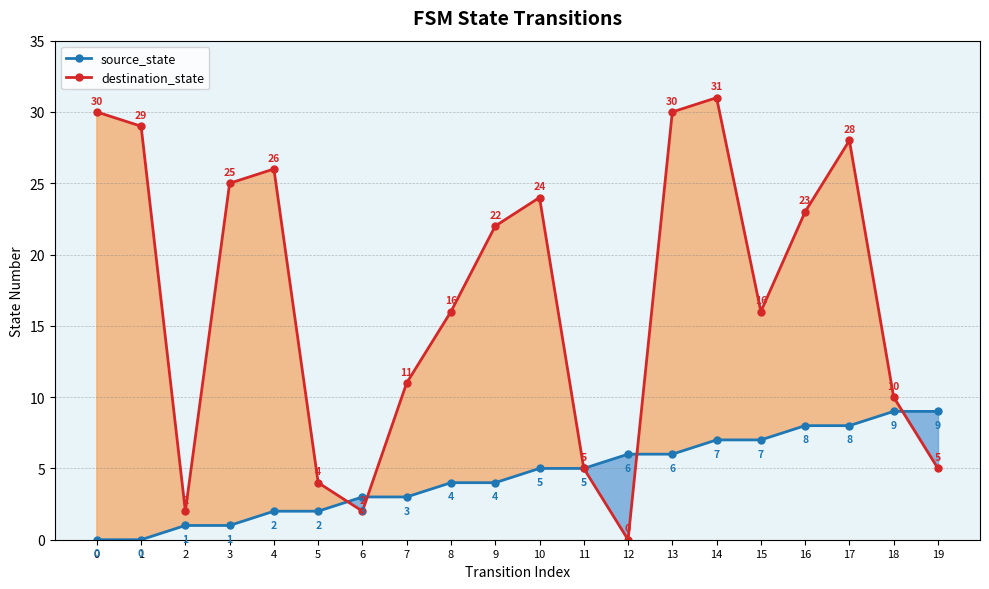

List the labels in order of destination_state value, largest first.

14, 0, 13, 1, 17, 4, 3, 10, 16, 9, 8, 15, 7, 18, 11, 19, 5, 2, 6, 12